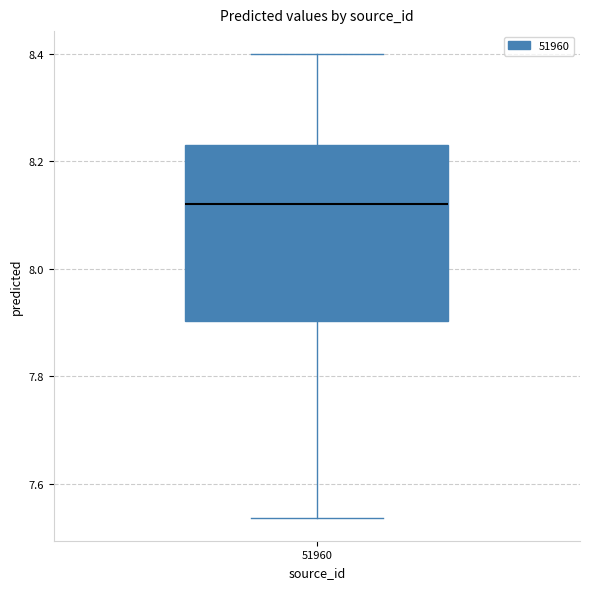

Transcribe this box plot: give where the median line is, the range the box spans, and where the two whiskers end, as read against the y-axis. The values are not printed on the chart, so give them approximately, as read against the axis.

median 8.12, box 7.90 to 8.22, whiskers 7.54 to 8.40